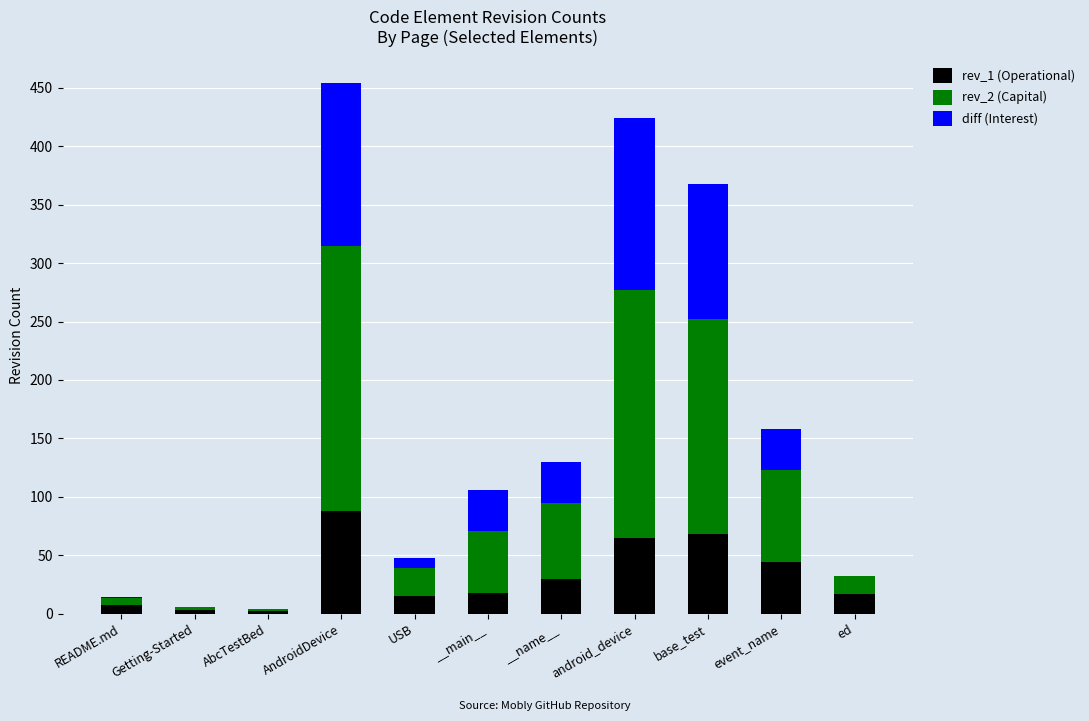

Are the bars grouped side by side (vs. stacked)?

No